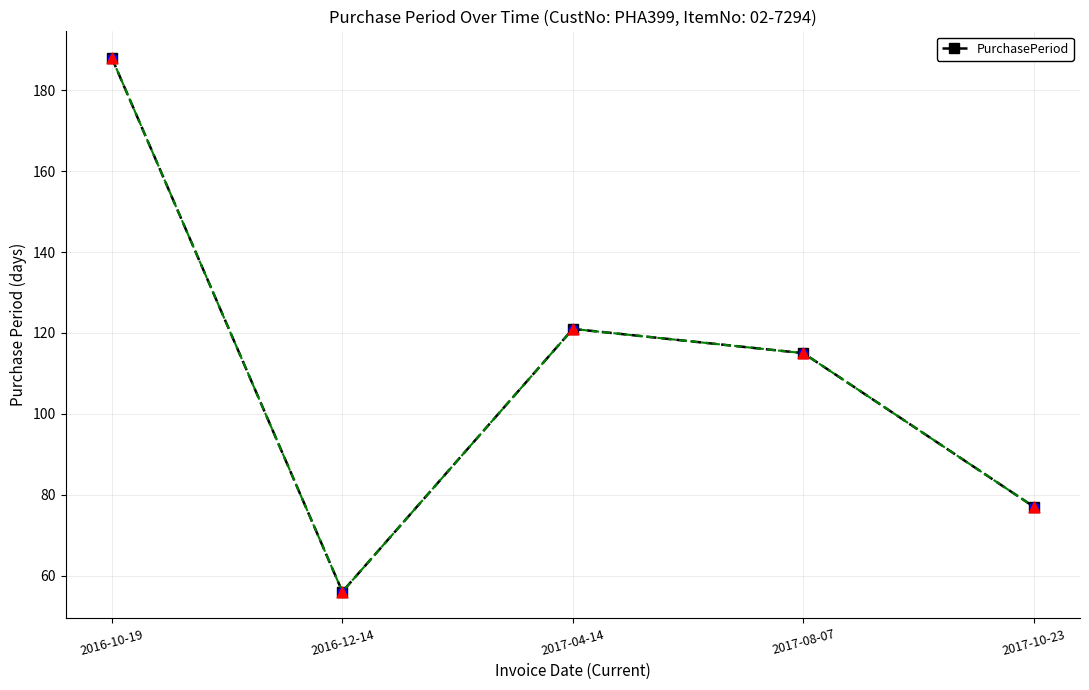

Between 2016-10-19 and 2017-10-23, which is larger?

2016-10-19